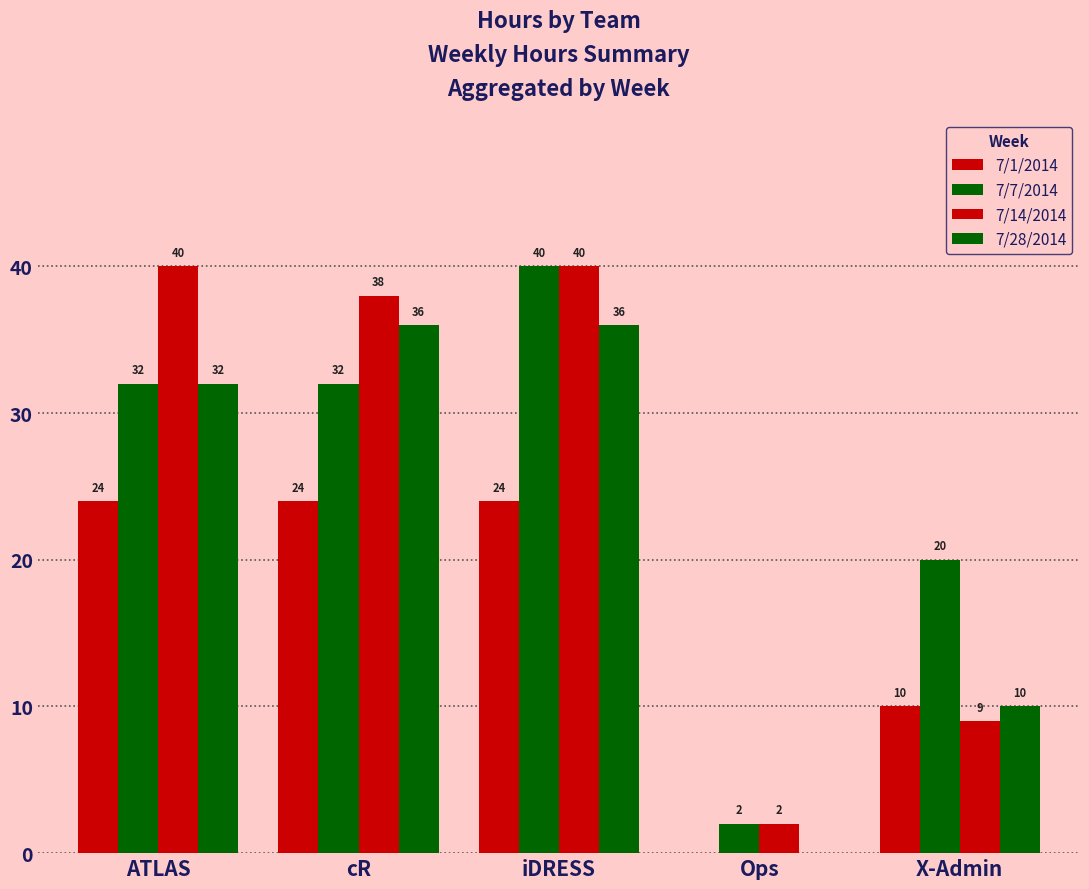

Does the chart contain stacked bars?

No